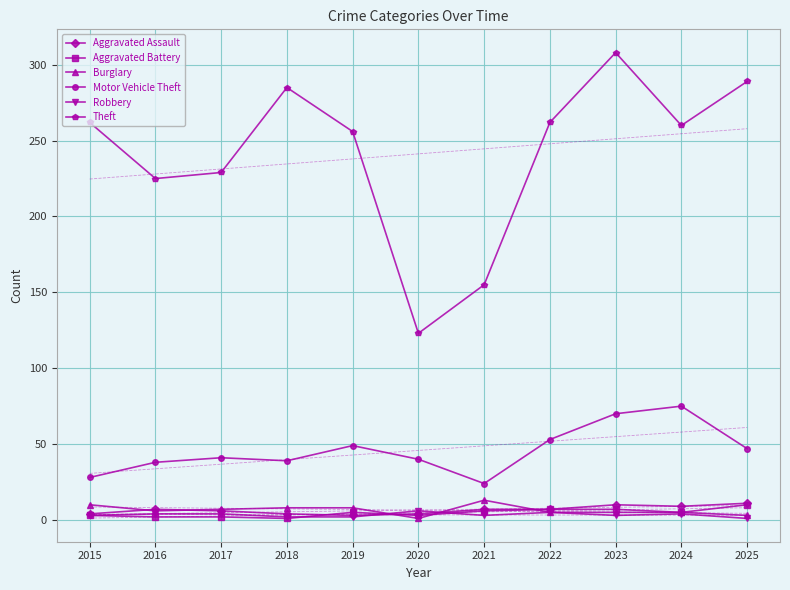

Which series has the largest total across all categories?

Theft